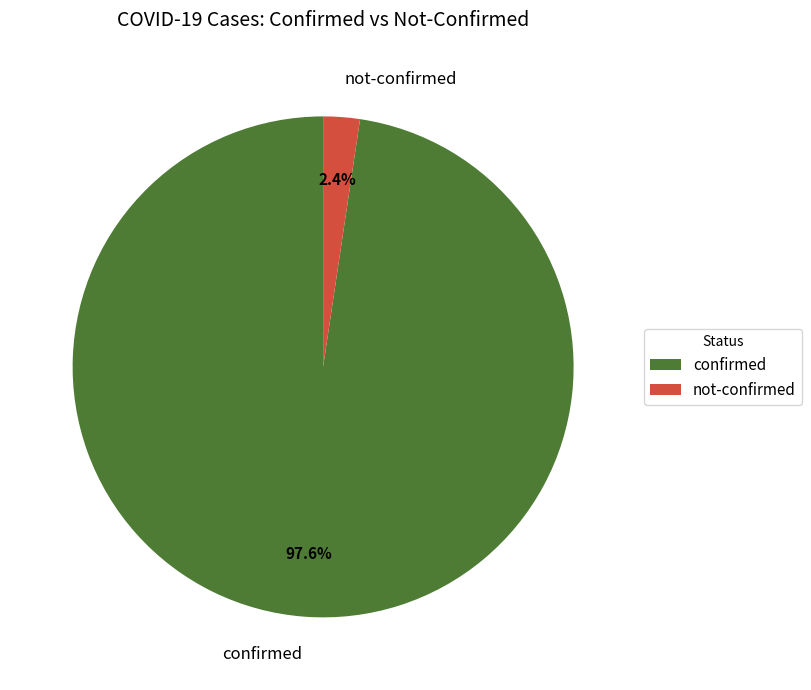

Between not-confirmed and confirmed, which is larger?

confirmed